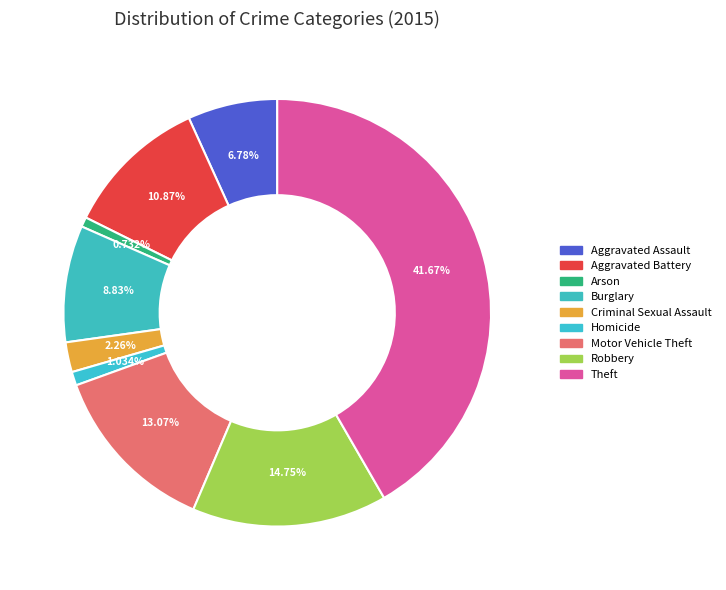

Rank the categories by value from highest to lowest.

Theft, Robbery, Motor Vehicle Theft, Aggravated Battery, Burglary, Aggravated Assault, Criminal Sexual Assault, Homicide, Arson